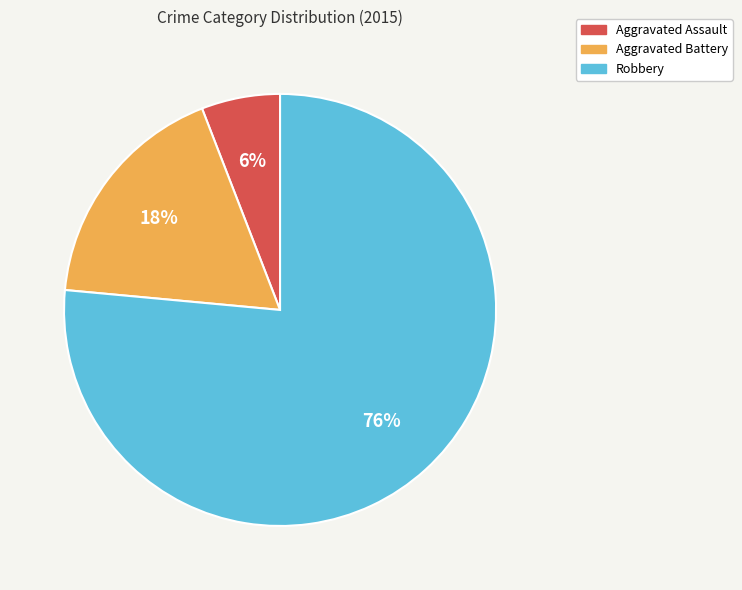

The Aggravated Battery slice represents 18% of the pie. True or false?

True